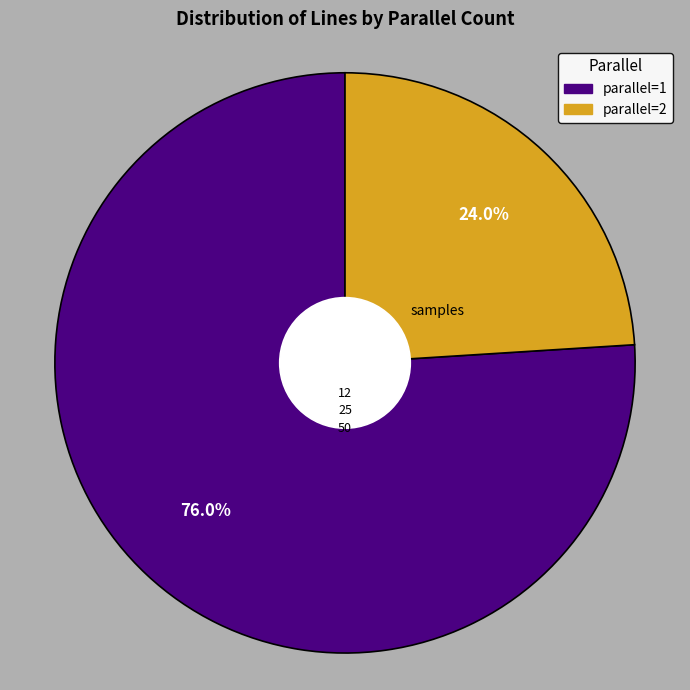

How much of the chart is everything except parallel=1?

24.0%